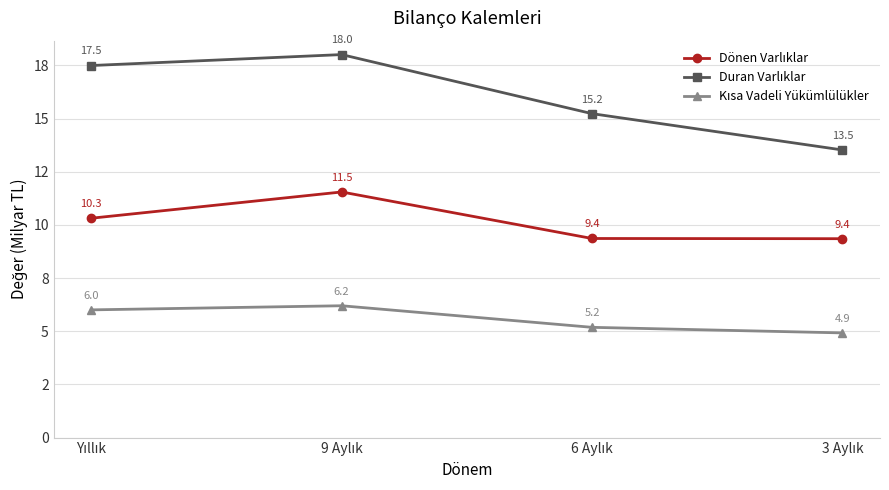

True or false: Duran Varlıklar has a value of 28.1 at 9 Aylık.

False